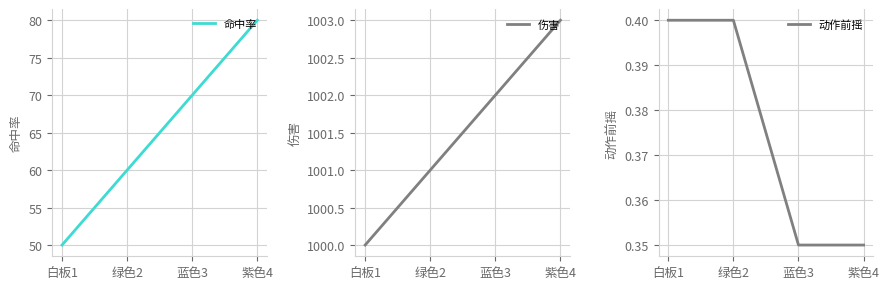

Which series has the largest total across all categories?

伤害